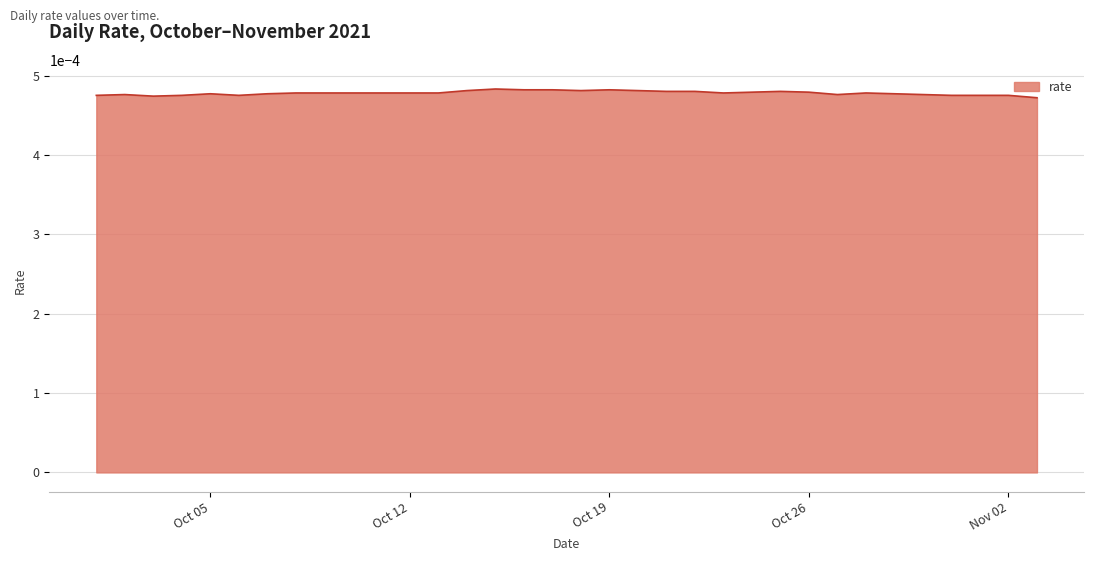

What is the label of the 21st point from the left?

2021-10-21